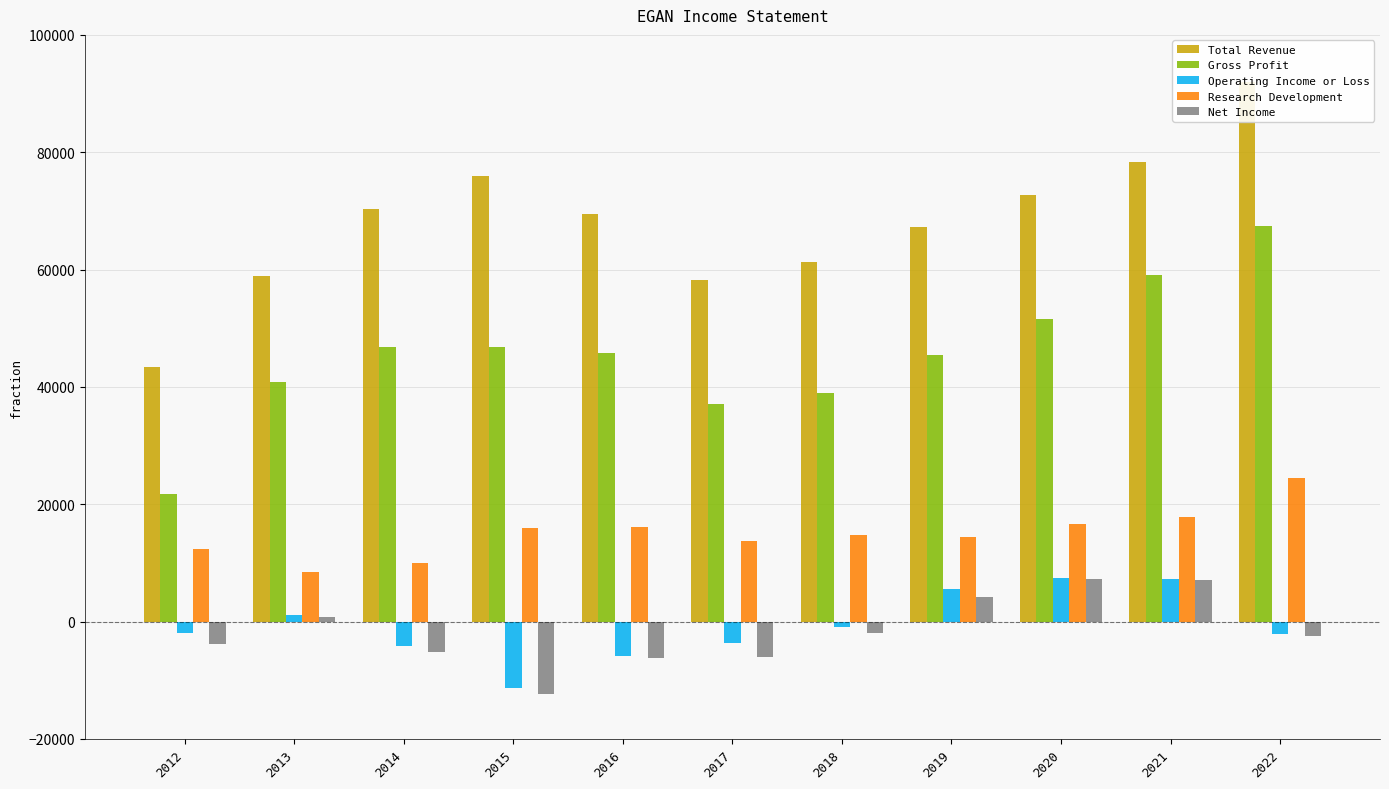

What is the value of the Research Development bar at the 1st from the left?

12300